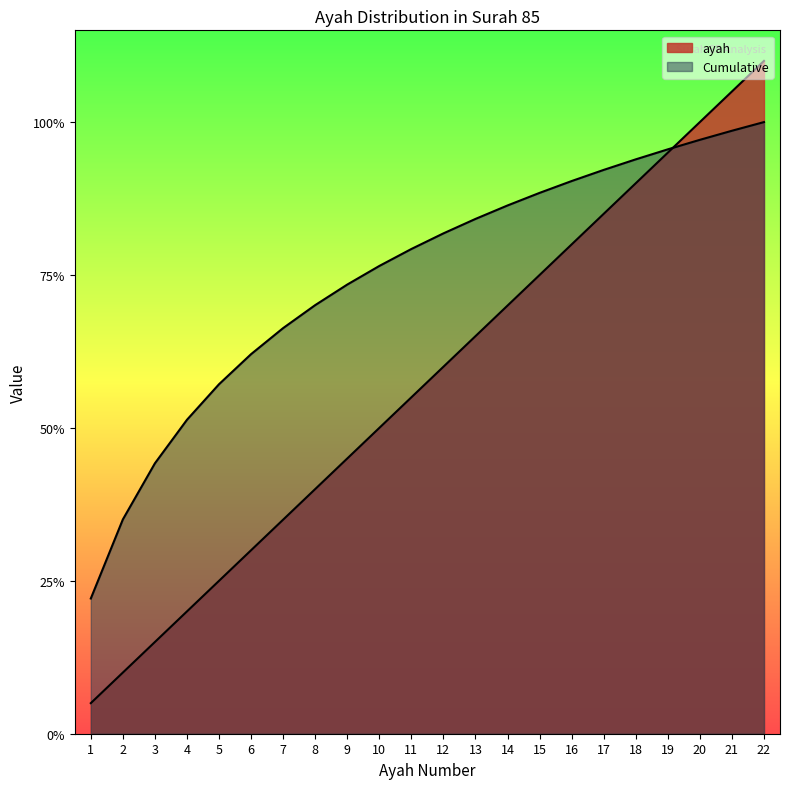

True or false: there are more than 0 points higher than both neighbors.

False